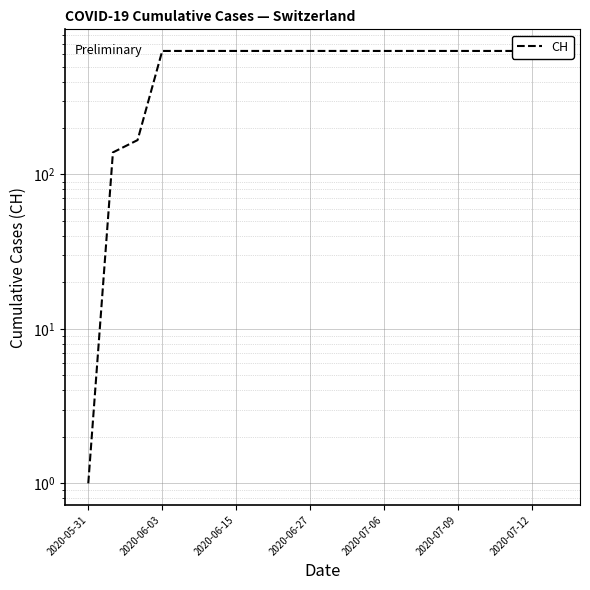

What is the difference between the maximum and minimum values?

630